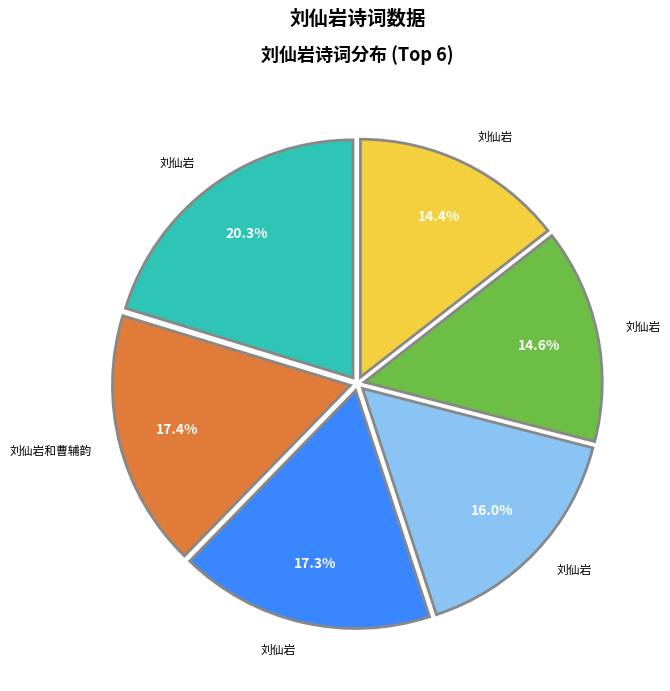

Does any single category account for the majority?

No